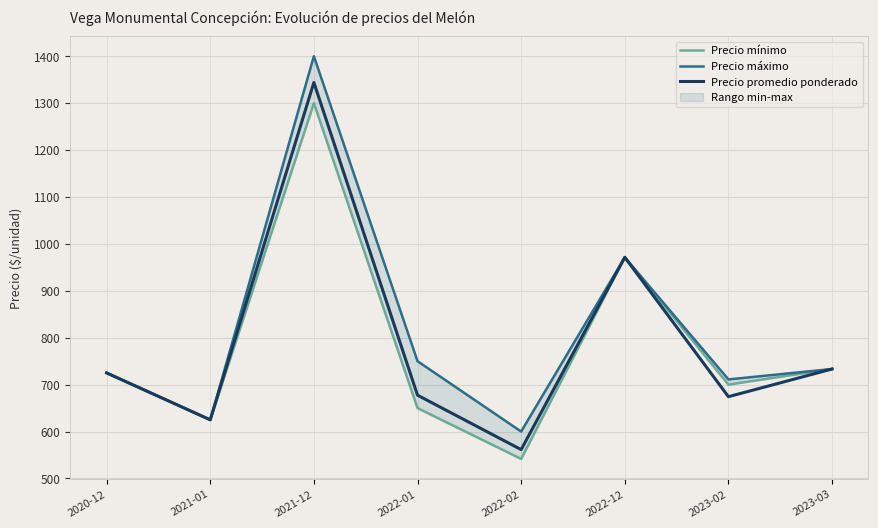

Is the value of Precio mínimo at 2023-03 greater than the value of Precio máximo at 2022-12?

No